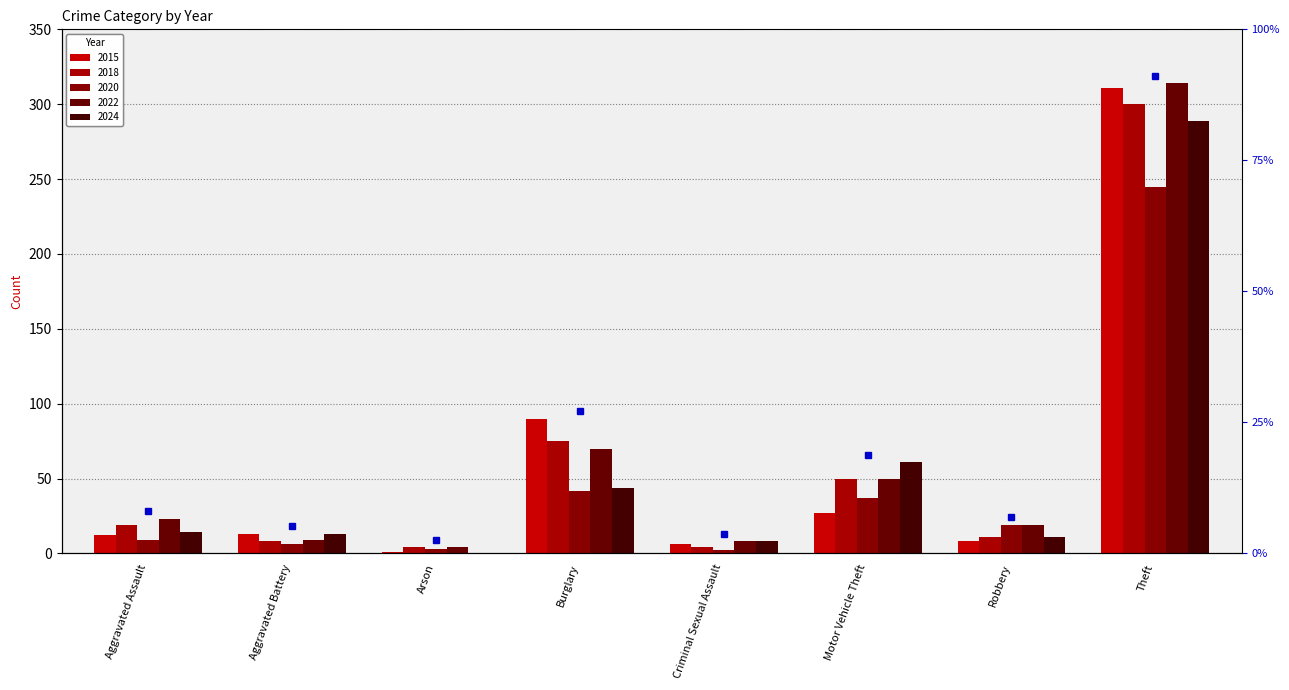

Reading left to right, list all the values displayed in this chart.

2015: 12	13	1	90	6	27	8	311
2018: 19	8	4	75	4	50	11	300
2020: 9	6	3	42	2	37	19	245
2022: 23	9	4	70	8	50	19	314
2024: 14	13	0	44	8	61	11	289